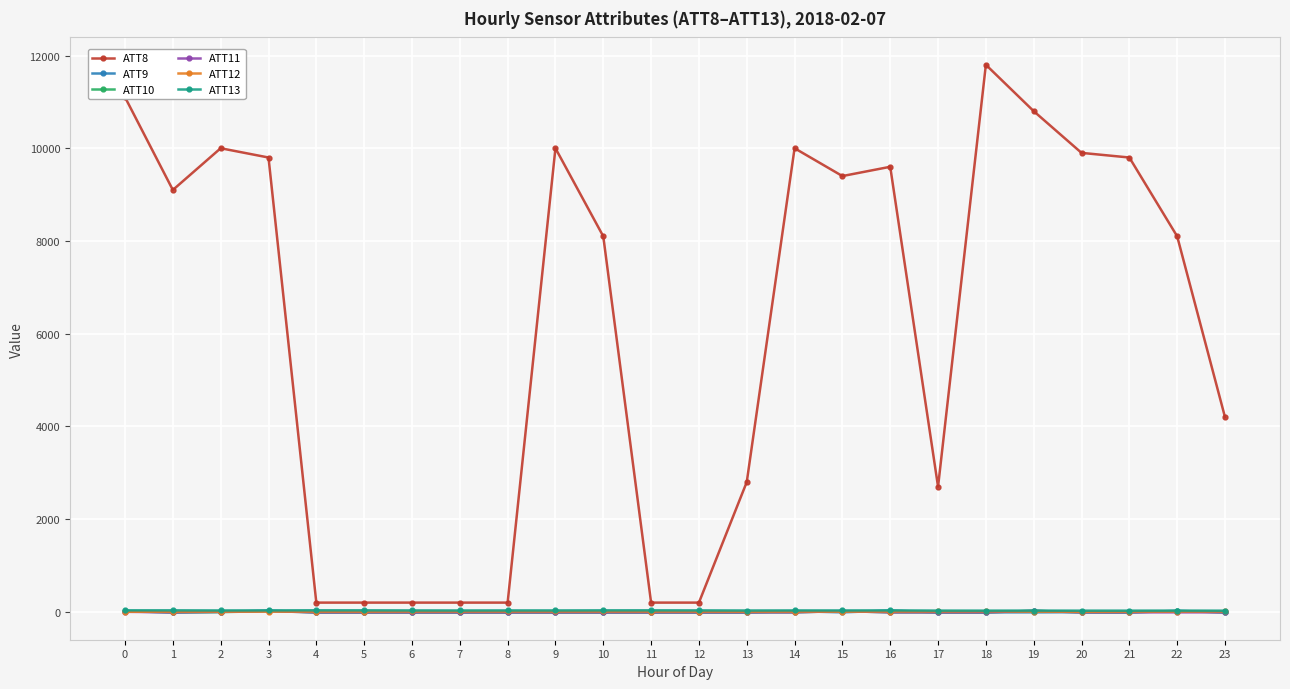

True or false: ATT13 and ATT10 cross at least once.

False